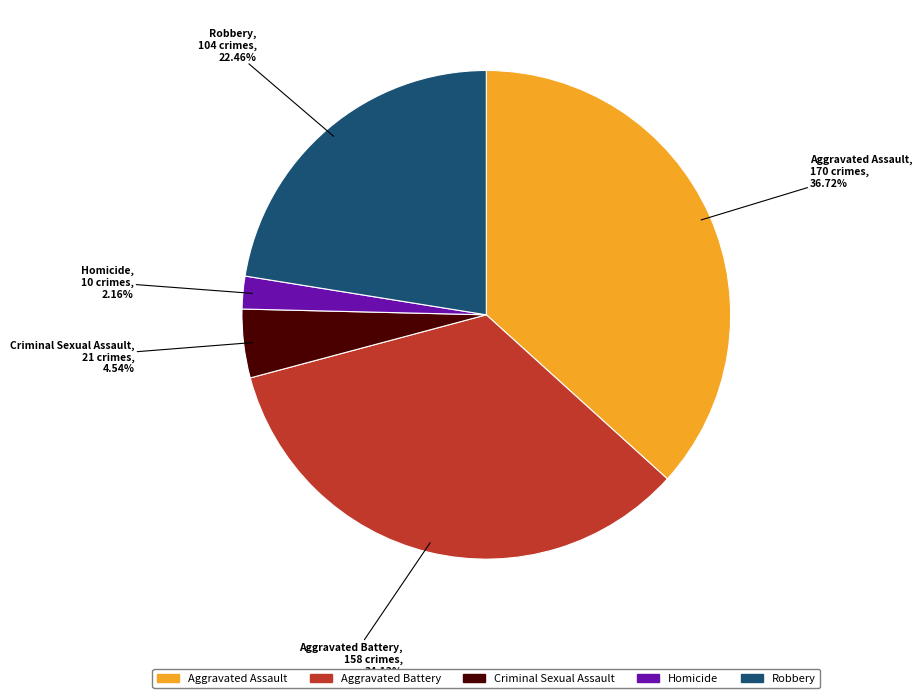

To the nearest percent, what is the average slice percentage?

20%